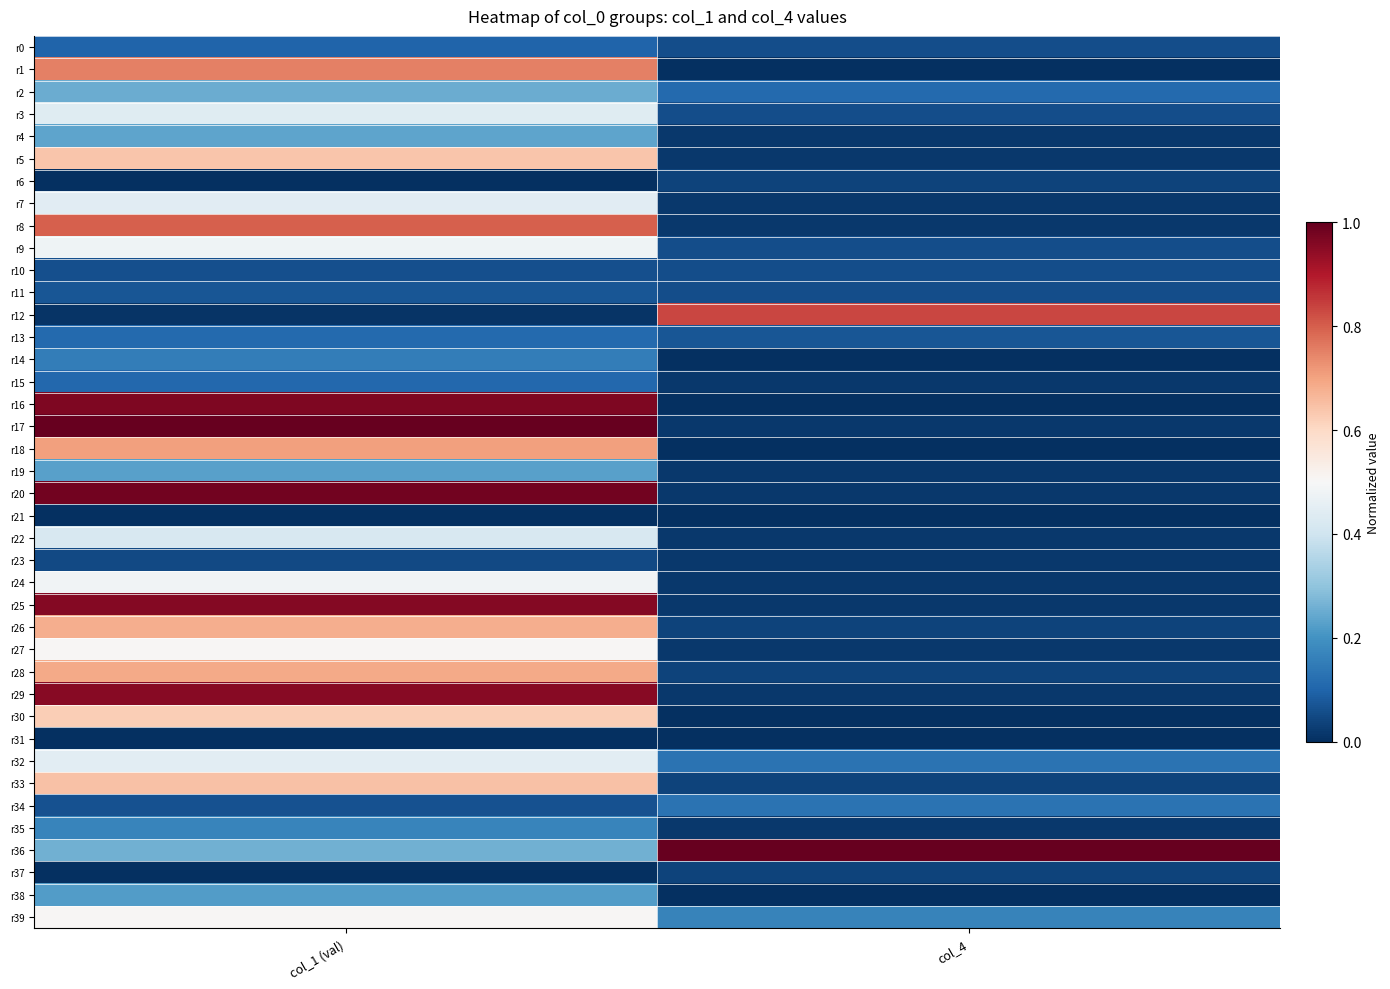

Which series changed the most between col_1 (val) and col_4?

r17